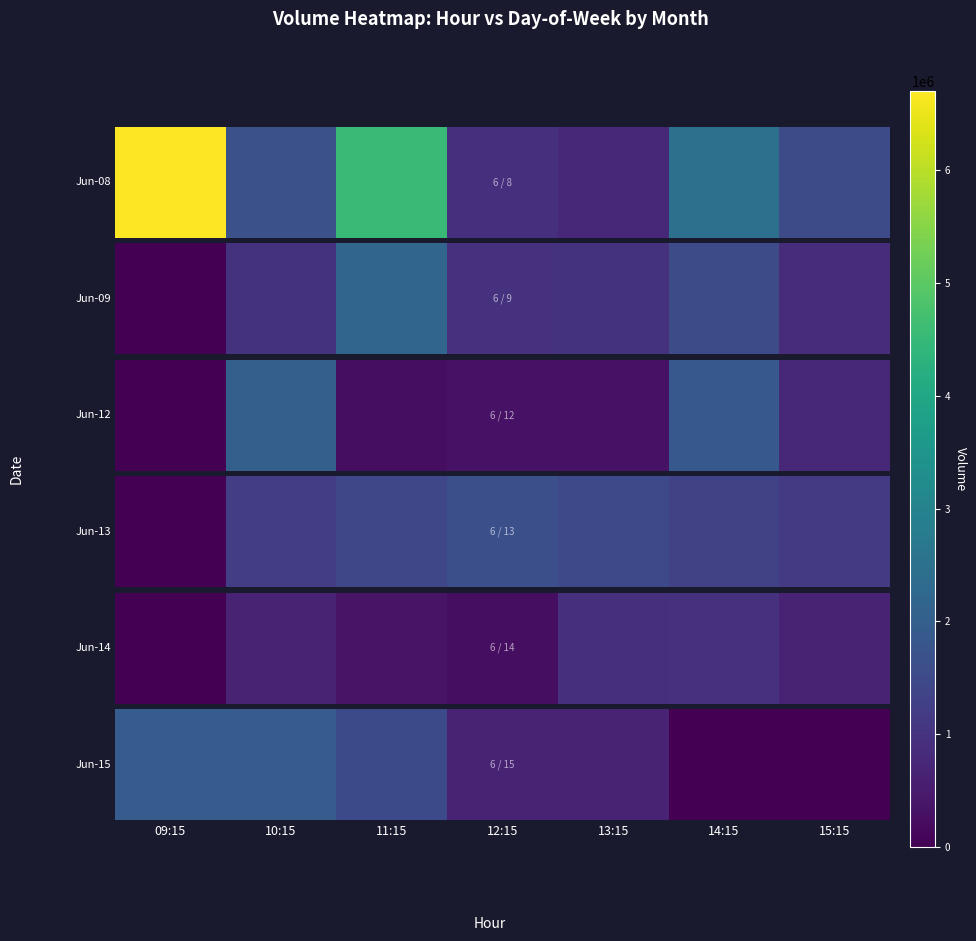

Where is the data nearest to the value 982018?

13:15